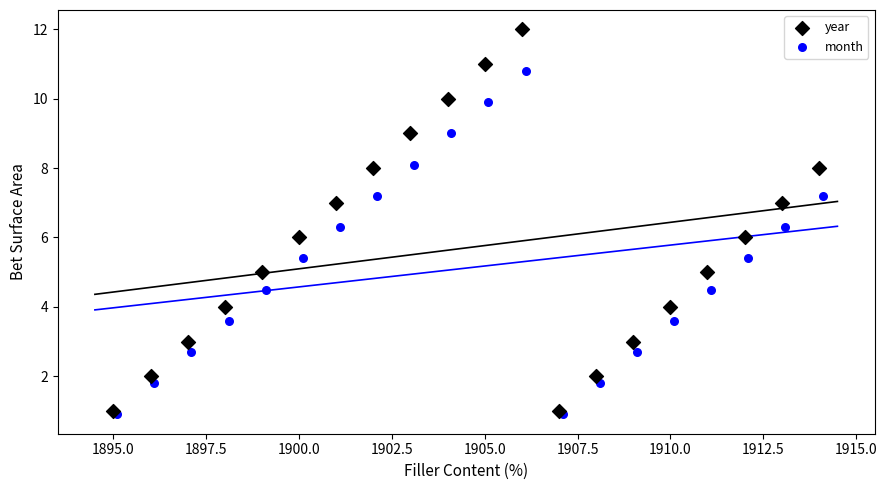

Which series has the widest spread of Y values?

year